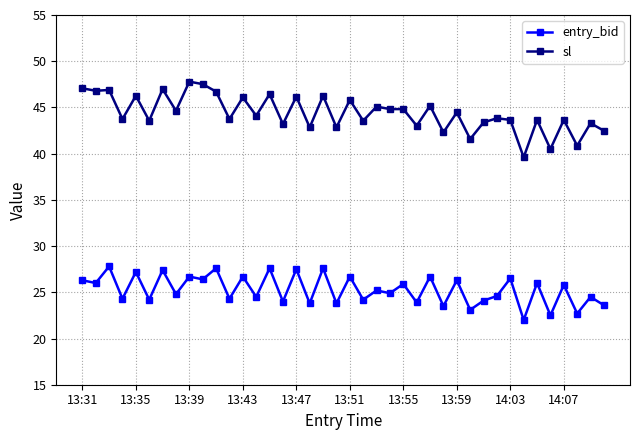

What is the lowest value of the entry_bid series?

22.0